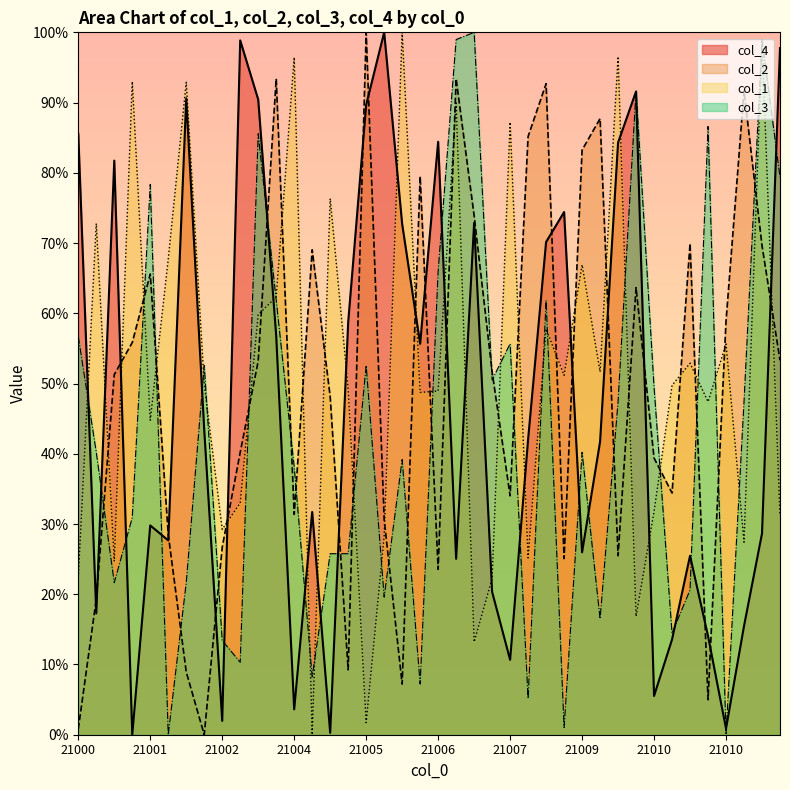

What is the difference between the highest and lowest values at 21000?

84.8